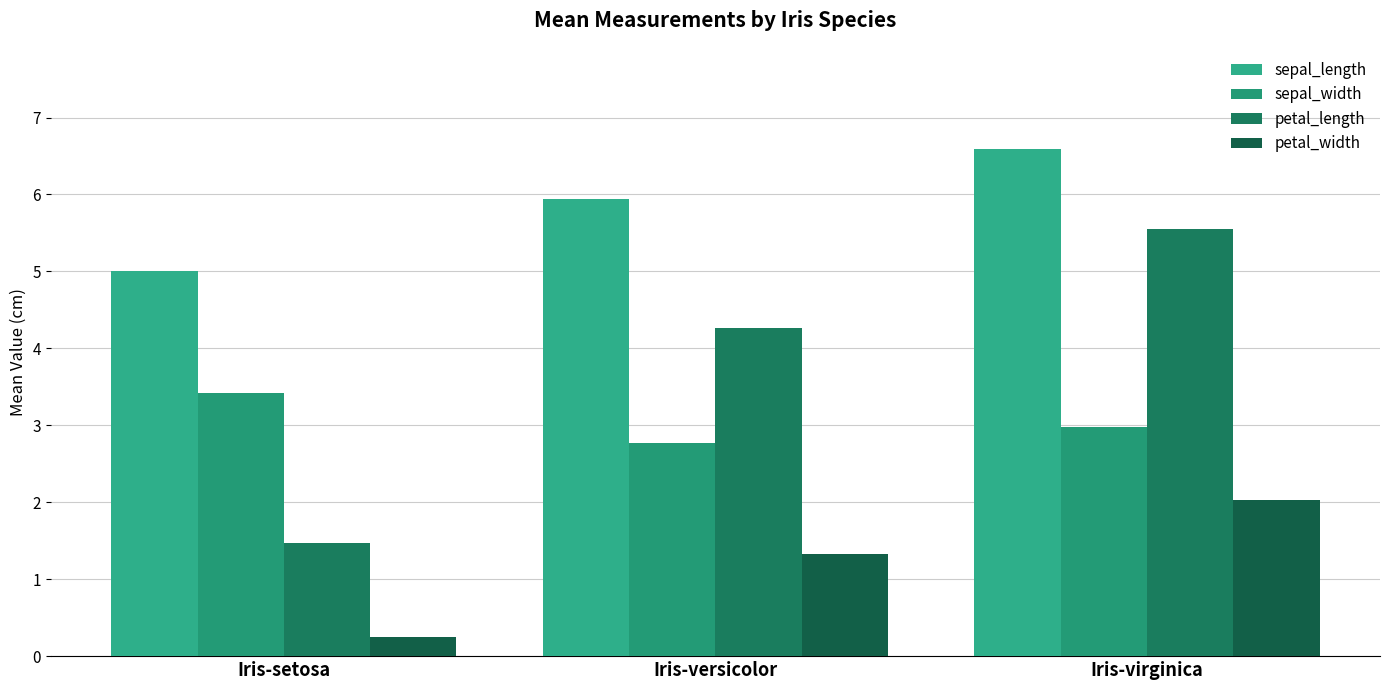

Is the value of petal_length at Iris-versicolor greater than the value of sepal_length at Iris-virginica?

No